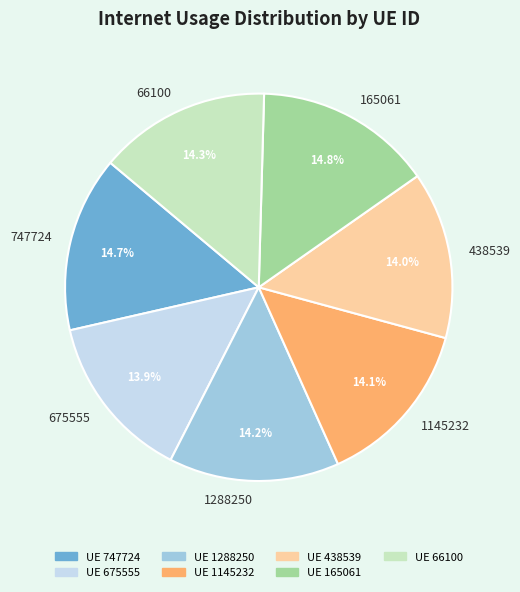

Does 675555 represent more than half of the total?

No